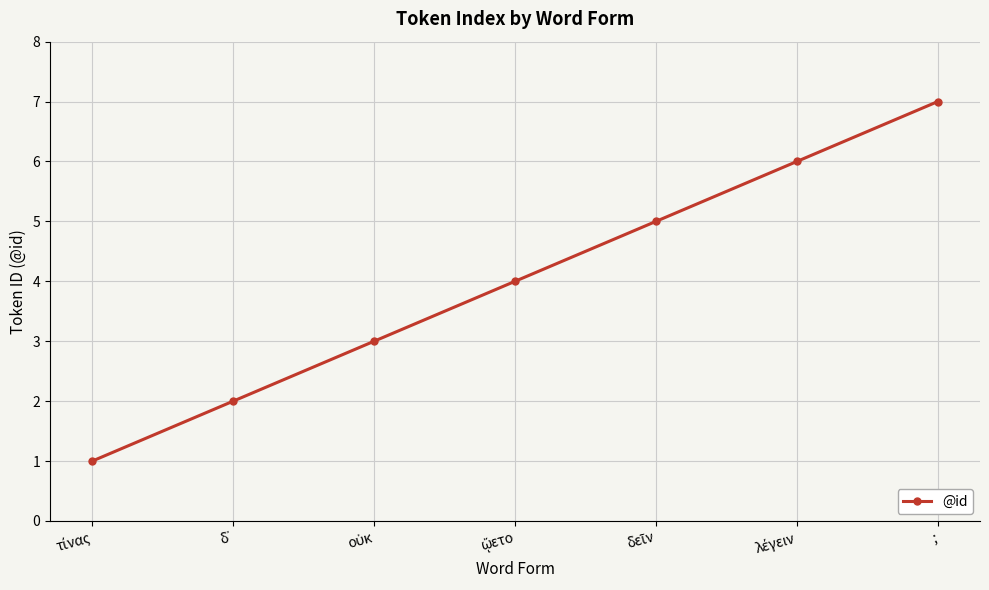

True or false: the data shows 7 at ;.

True